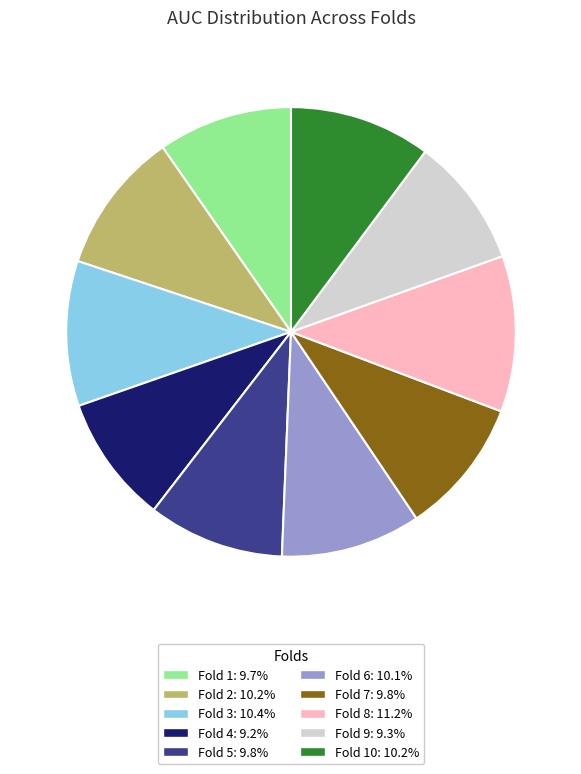

Does any single category account for the majority?

No